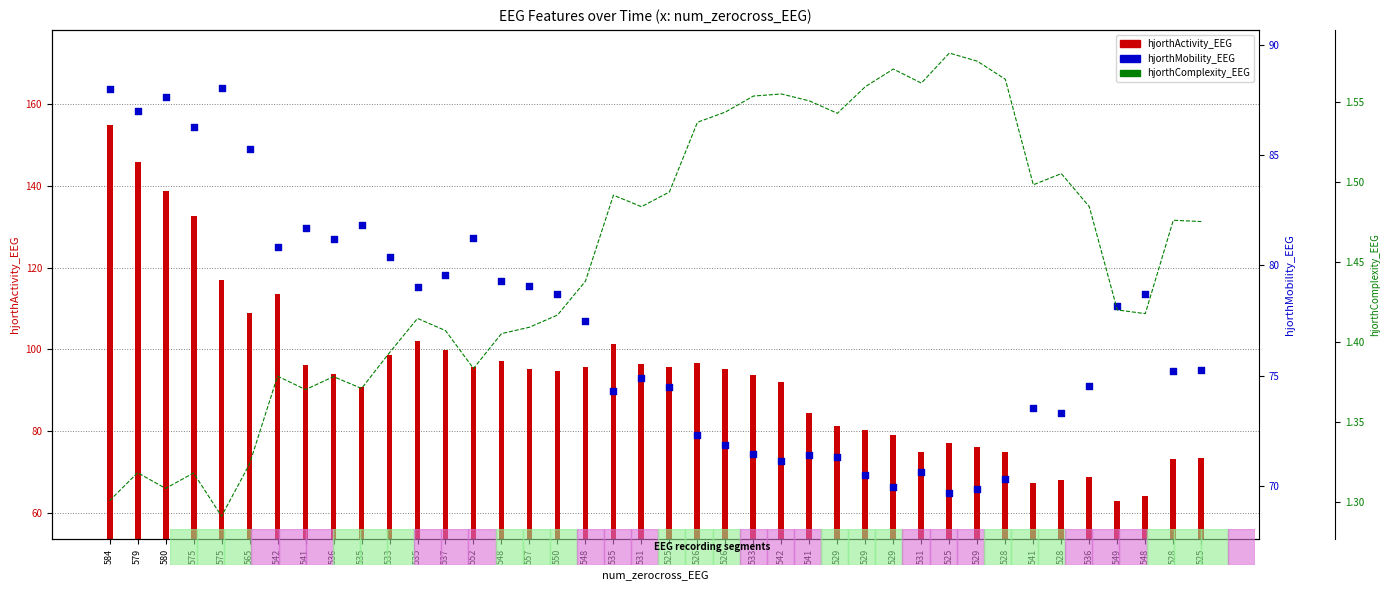

Is the value of hjorthActivity_EEG at 528 greater than the value of hjorthMobility_EEG at 550?

No